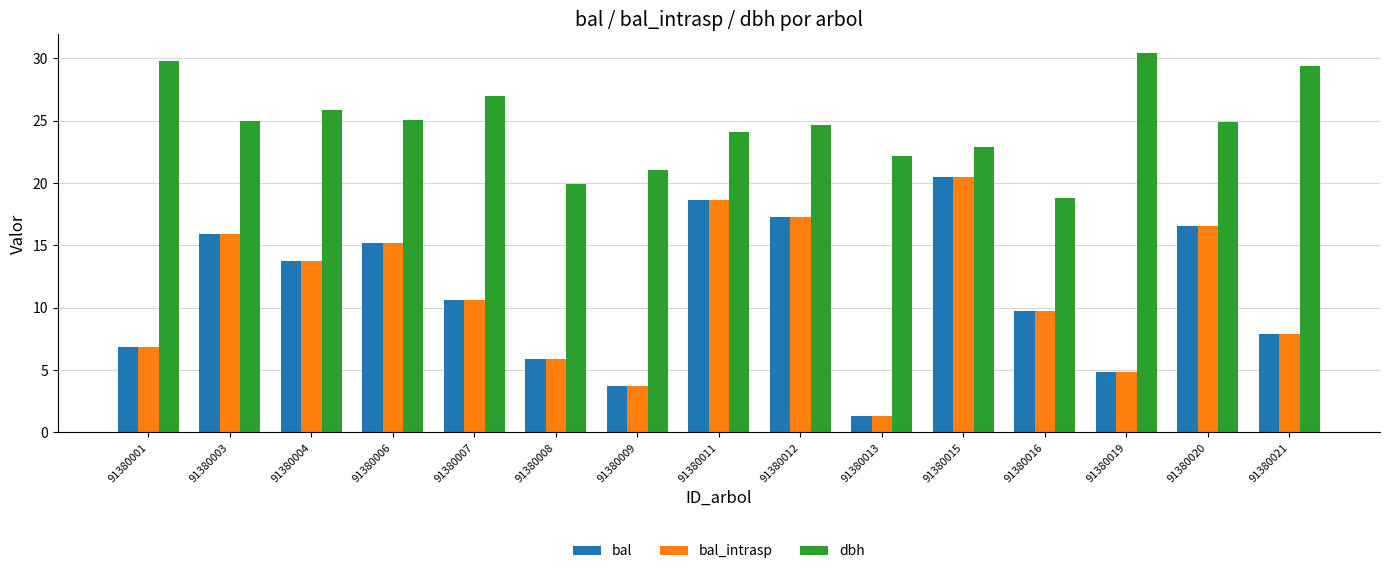

True or false: bal_intrasp has a value of 17.2 at 91380012.

True